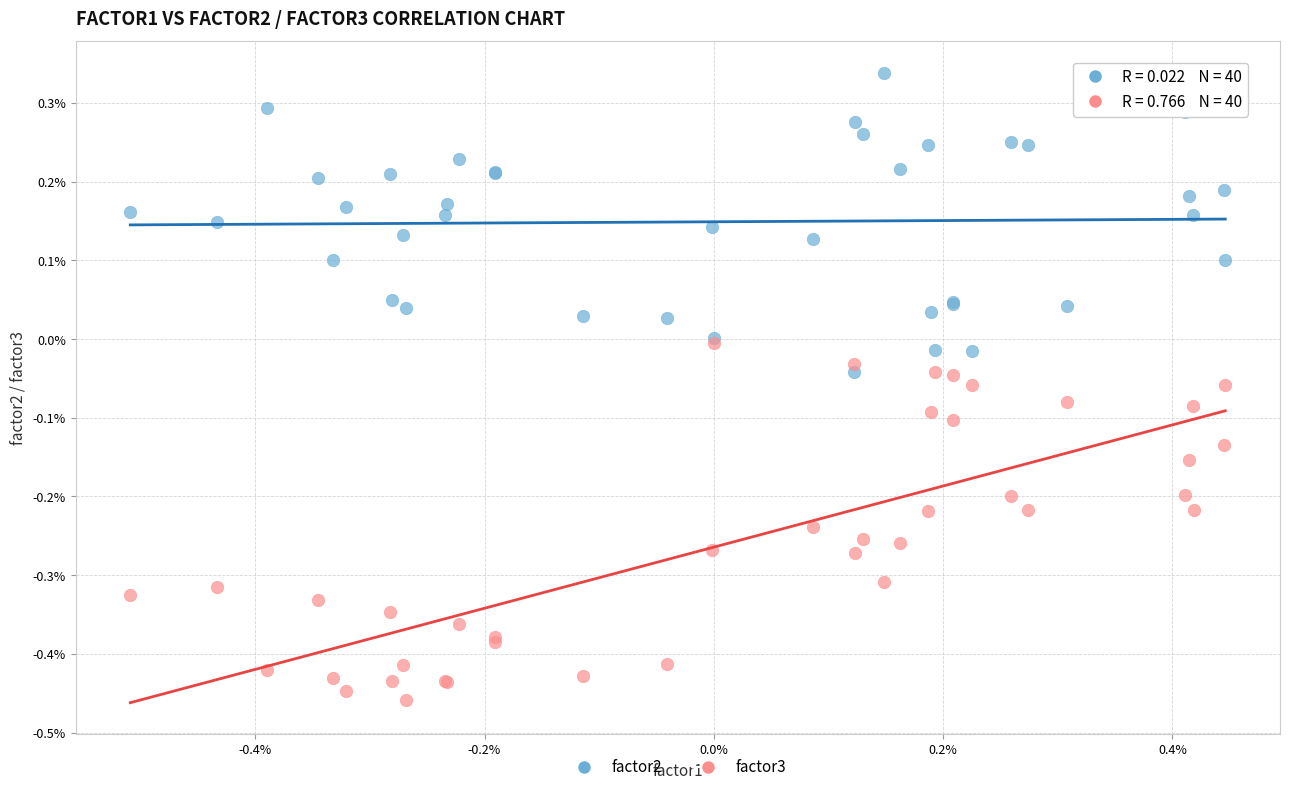

Which series has the largest Y range (max minus min)?

factor3